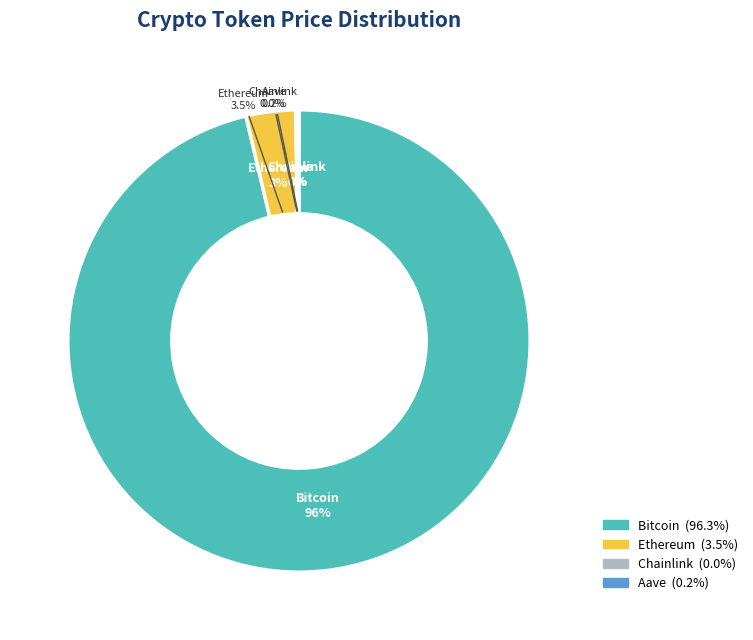

Which has a higher value, Ethereum or Chainlink?

Ethereum